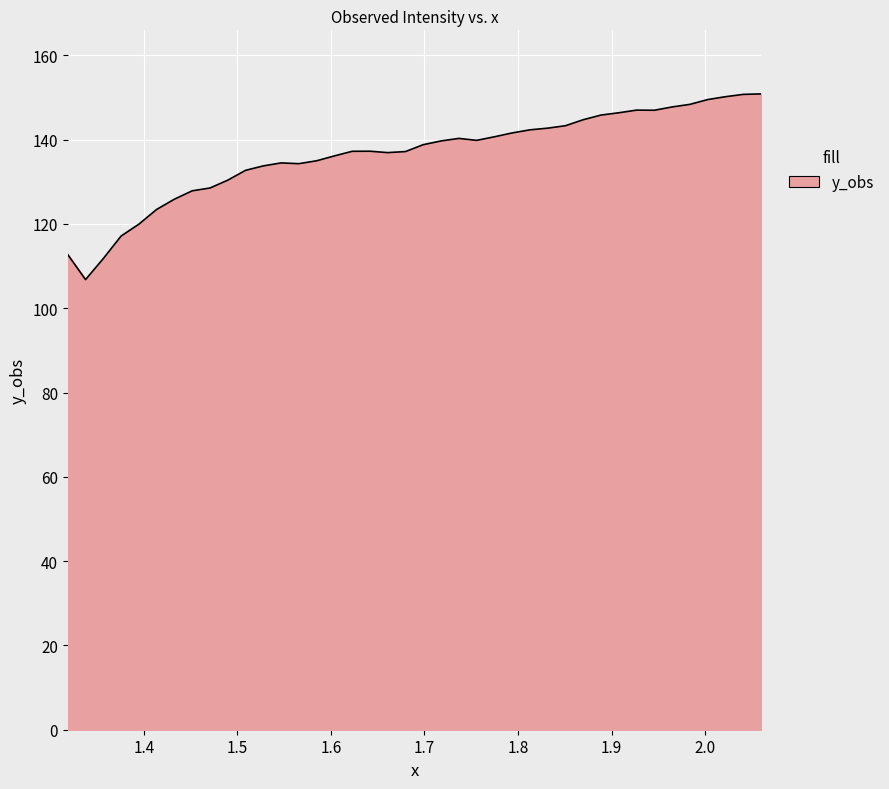

What is the greatest value displayed?

150.9